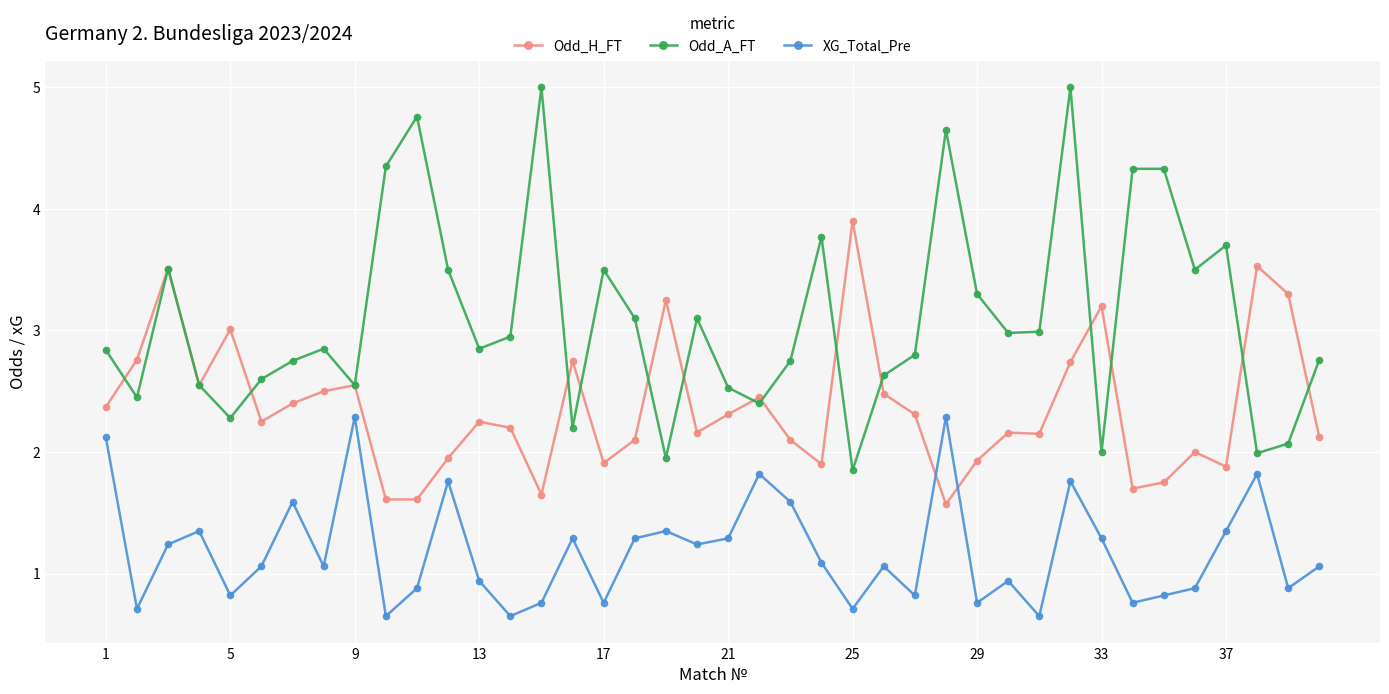

How many series are shown in this chart?

3